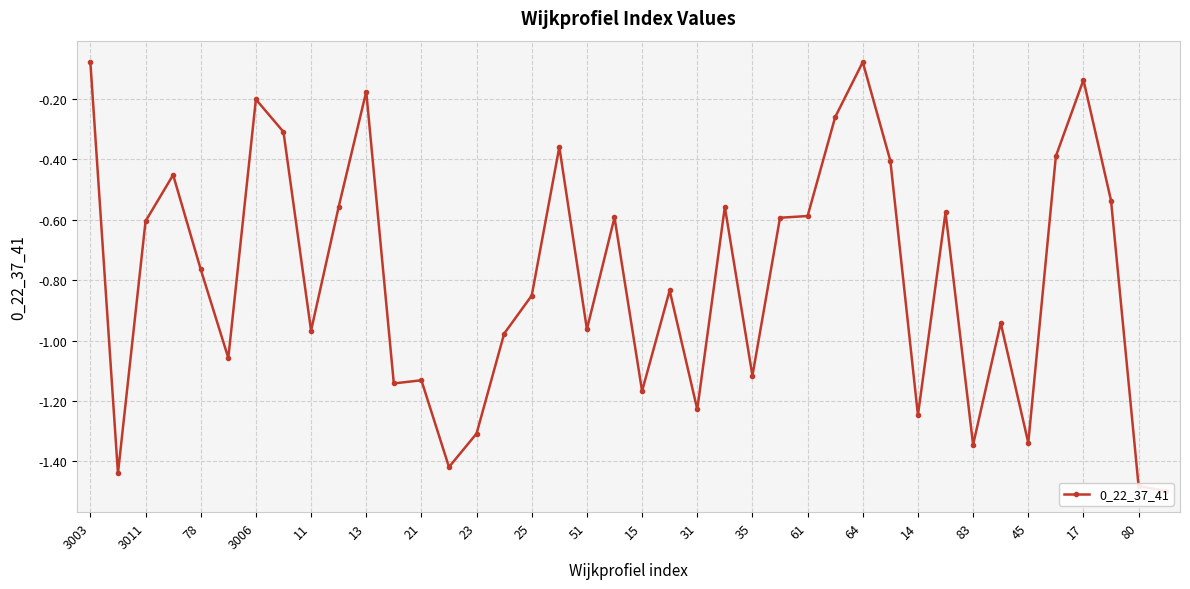

Between 28 and 33, which is larger?

28